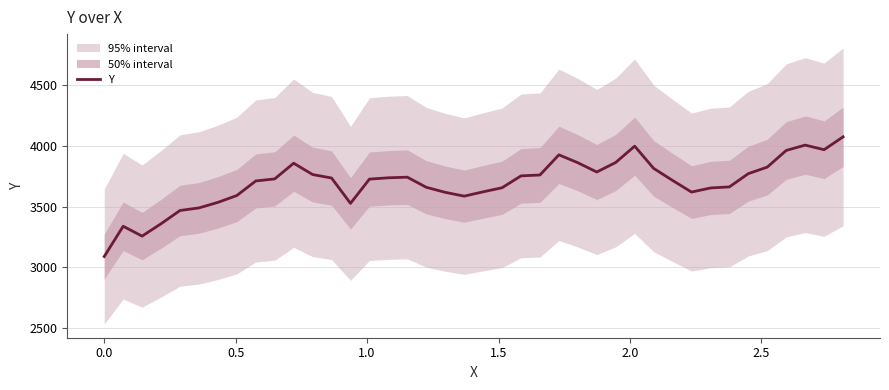

How many data points are less than 3728?

20